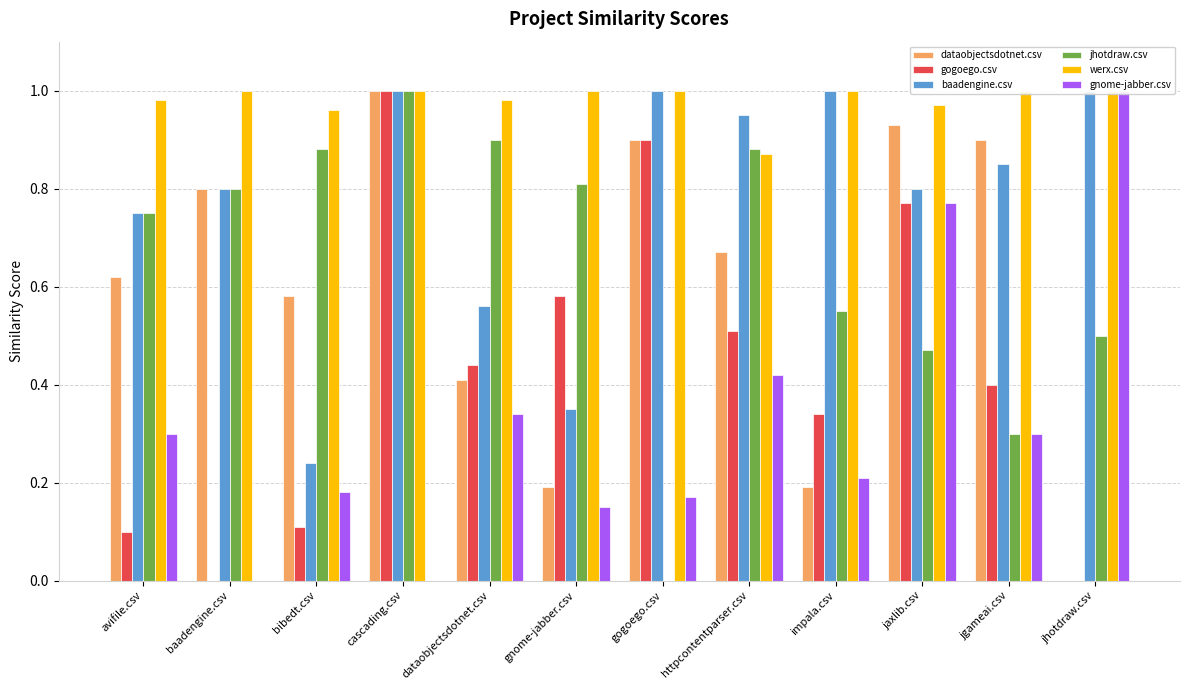

At which label is jhotdraw.csv closest to 0?

gogoego.csv